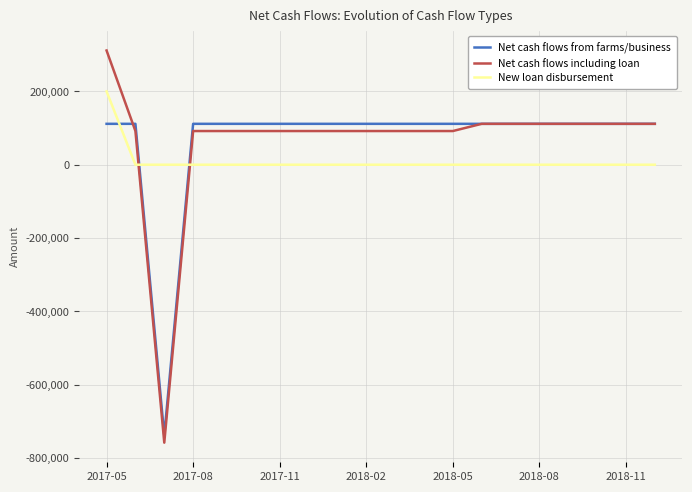

After their last crossing, which series has the higher values: New loan disbursement or Net cash flows including loan?

Net cash flows including loan